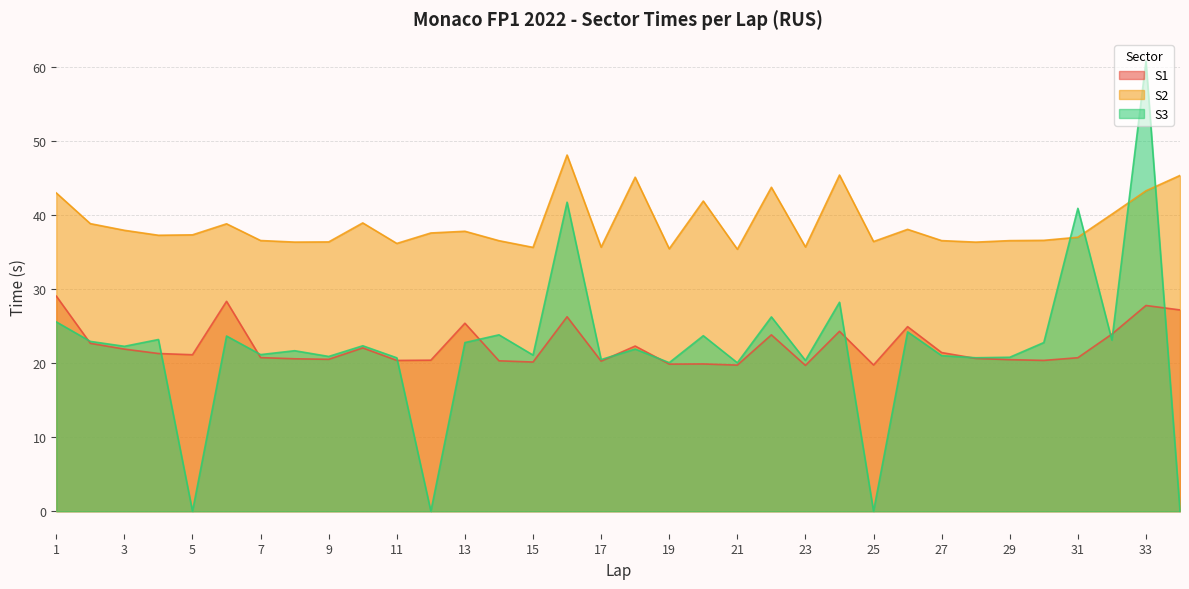

Does the chart display data point markers on the line(s)?

No